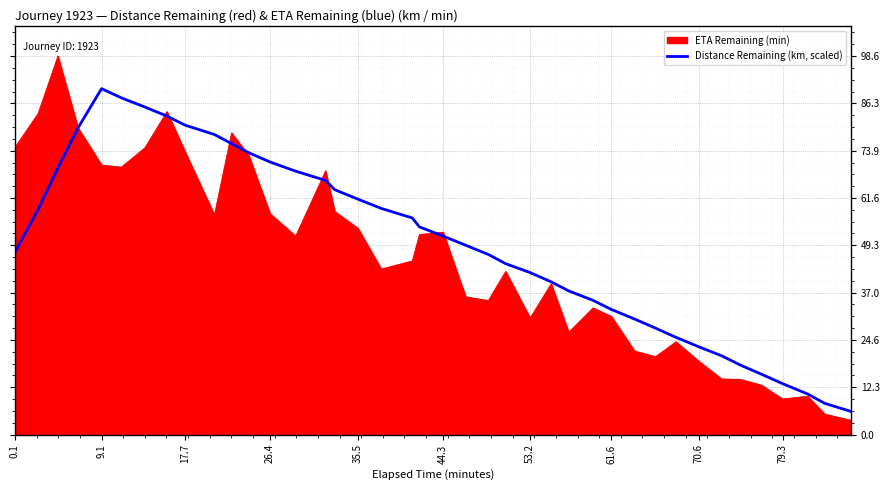

List the series in order of their peak value, highest first.

ETA Remaining (min), Distance Remaining (km, scaled)